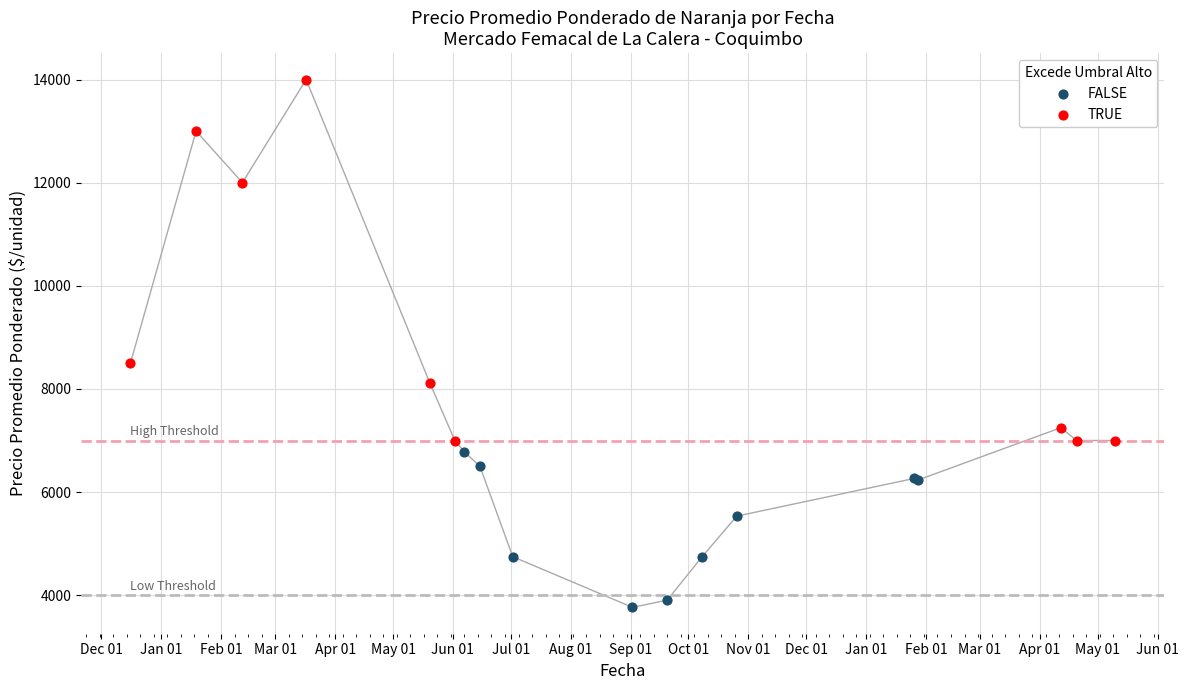

Which series has the widest spread of Y values?

TRUE